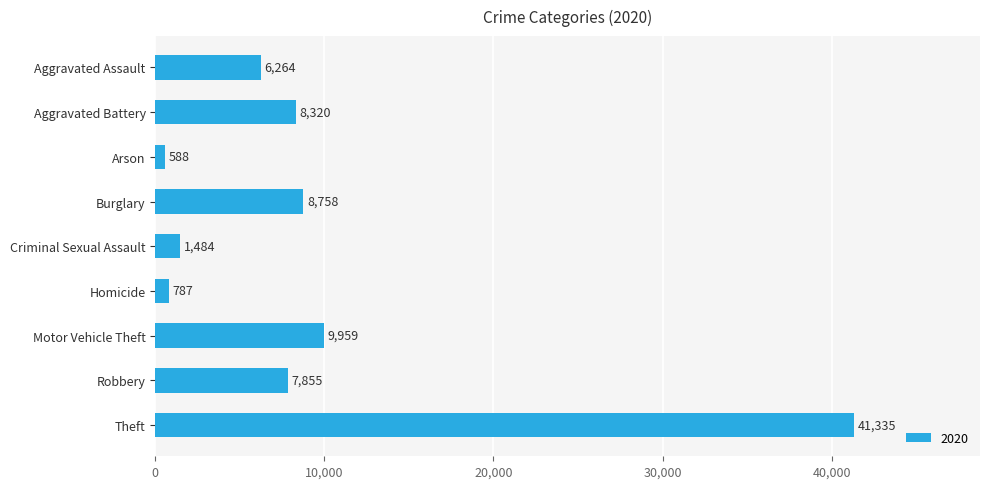

The chart shows a value of 6264 at Aggravated Assault. True or false?

True